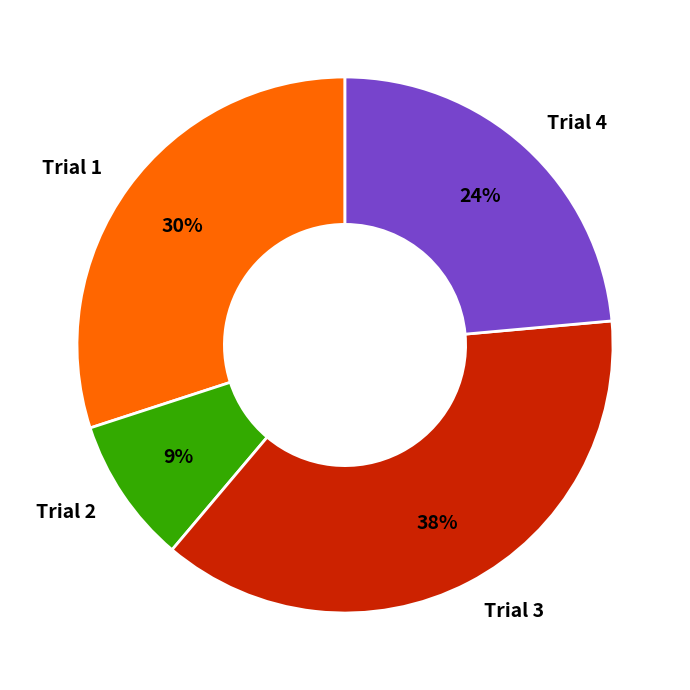

How many slices are in this pie chart?

4